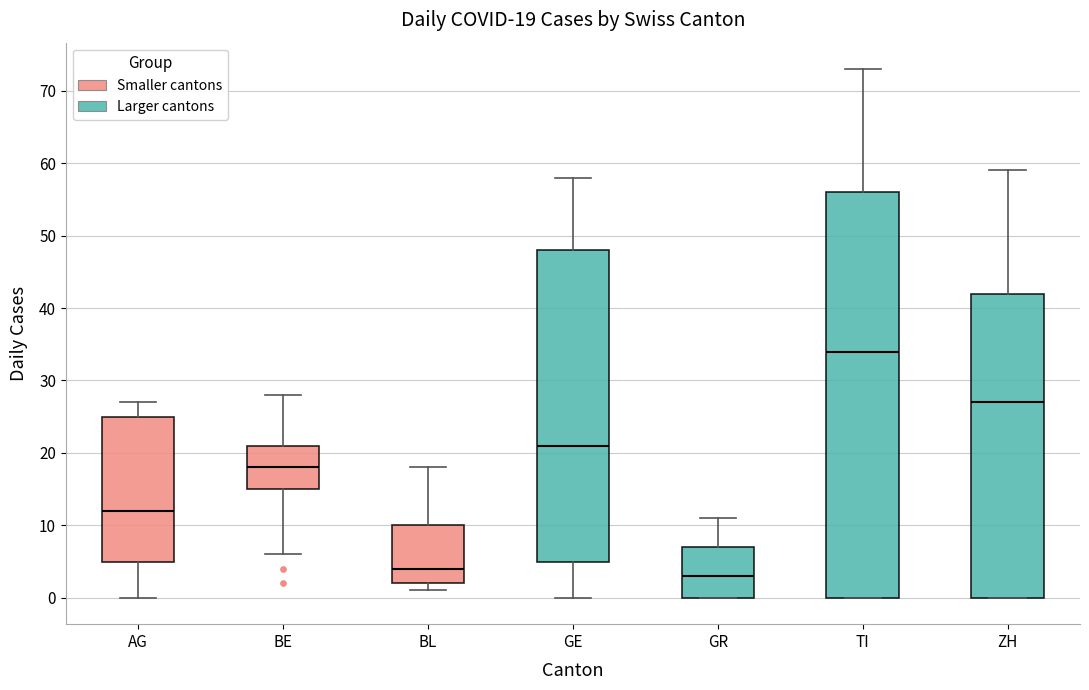

Comparing the boxes themselves (not the whiskers), which one is the tallest?

TI